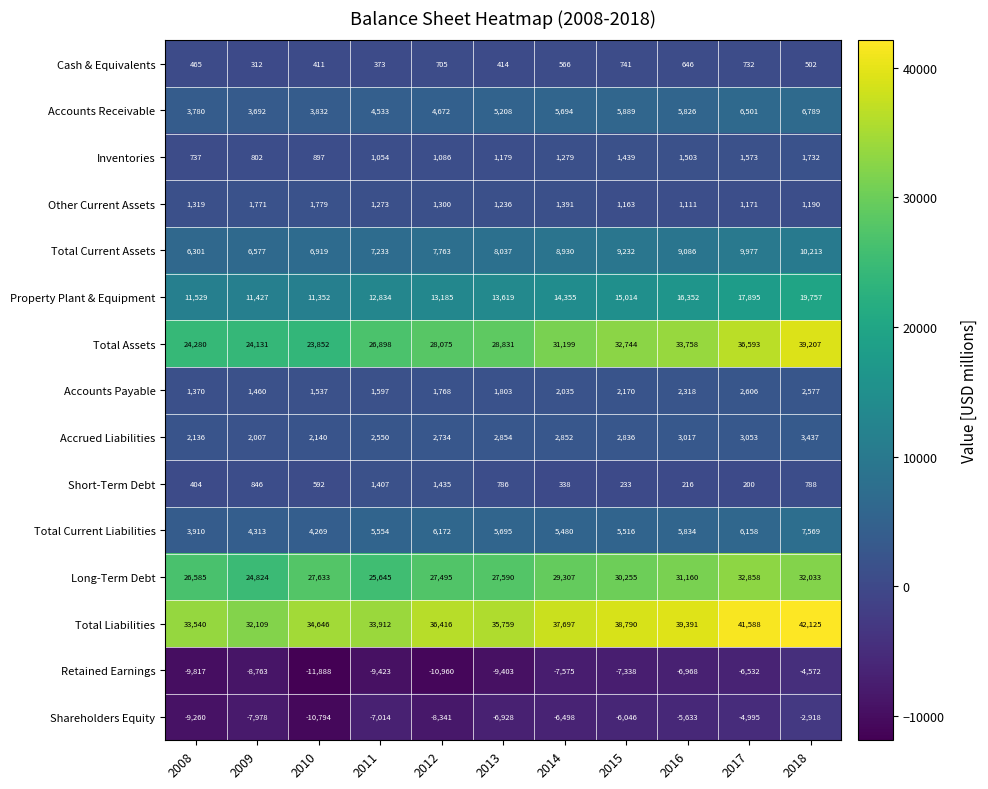

What is the difference between the maximum and minimum values in the Property Plant & Equipment series?

8405